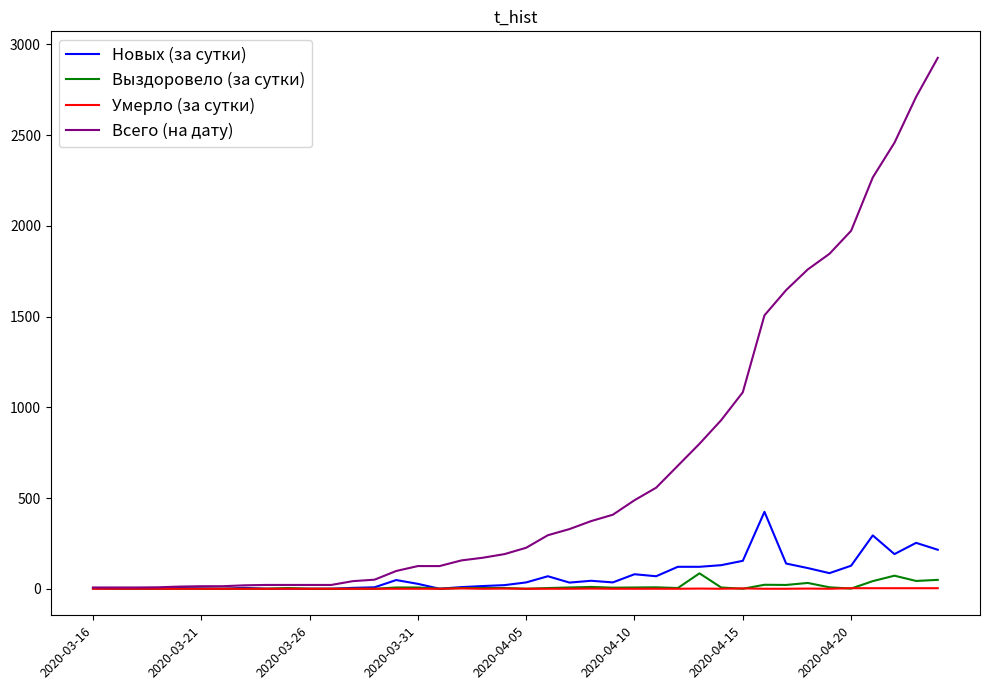

Which series has the largest total across all categories?

Всего (на дату)